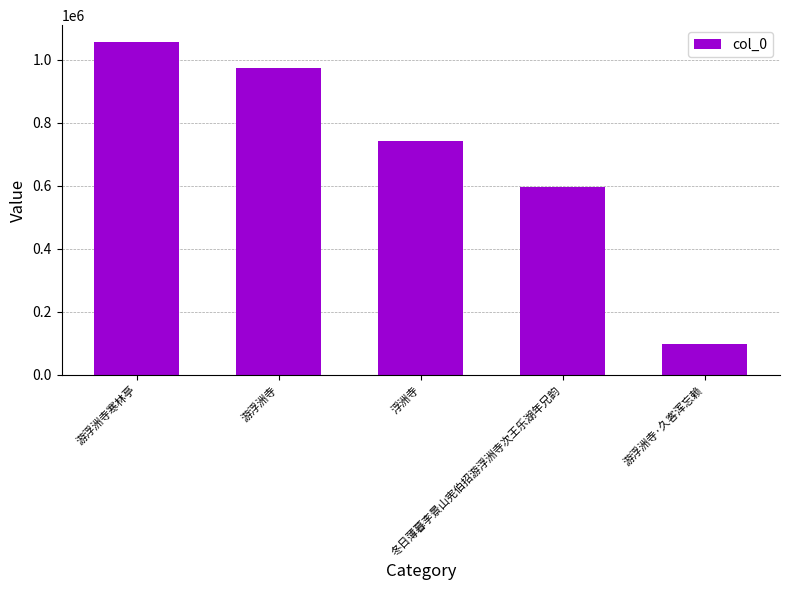

Is it true that the value at 浮洲寺 is 1189285?

False